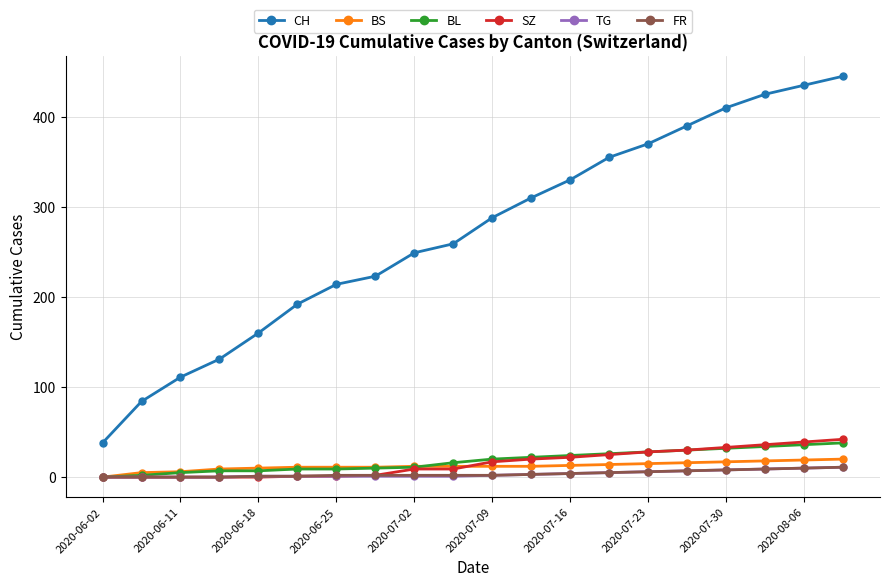

True or false: BS and CH cross at least once.

False